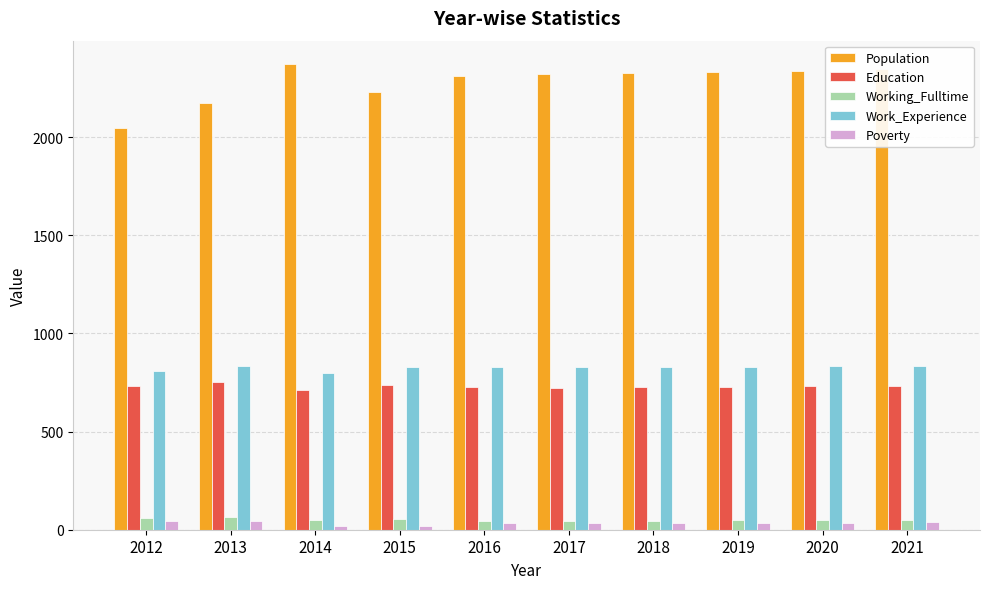

Which series has the largest total across all categories?

Population